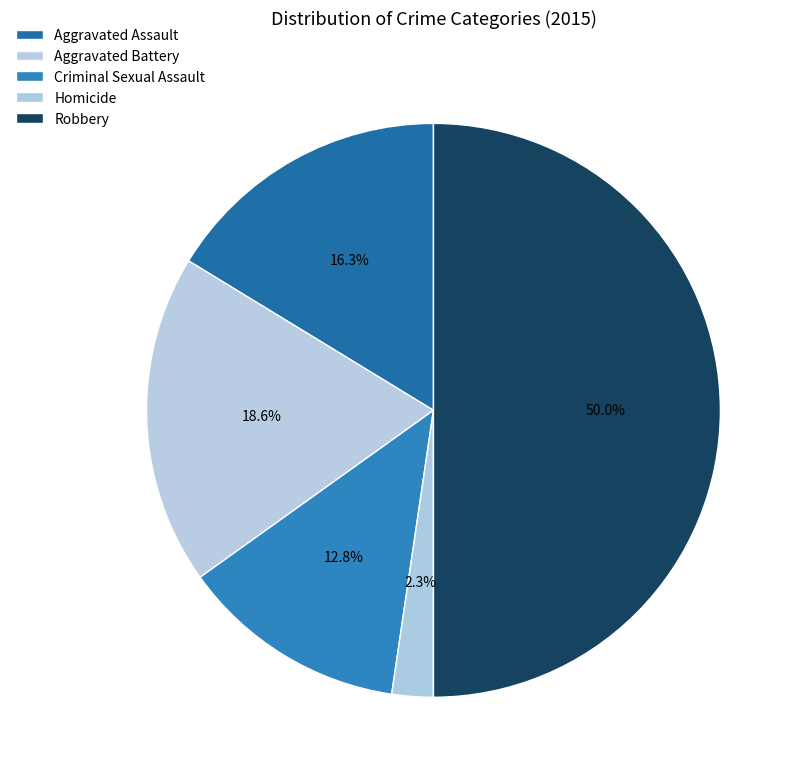

What is the largest slice in the pie chart?

Robbery